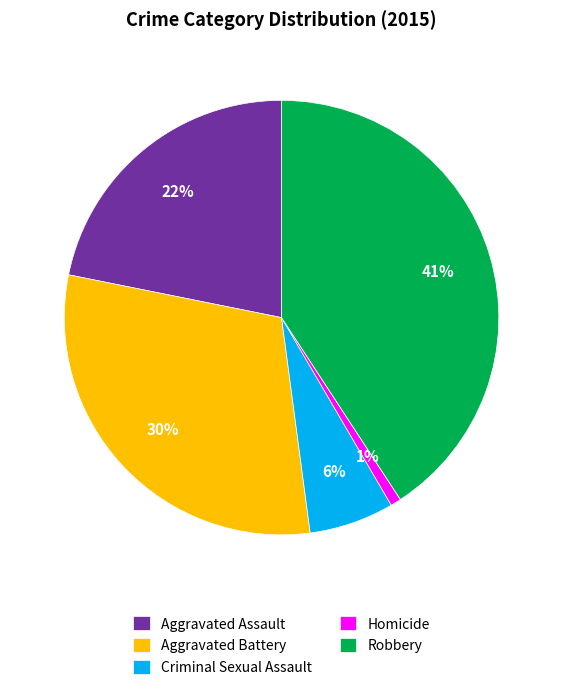

To the nearest percent, what is the difference between the Robbery and Homicide slice percentages?

40%